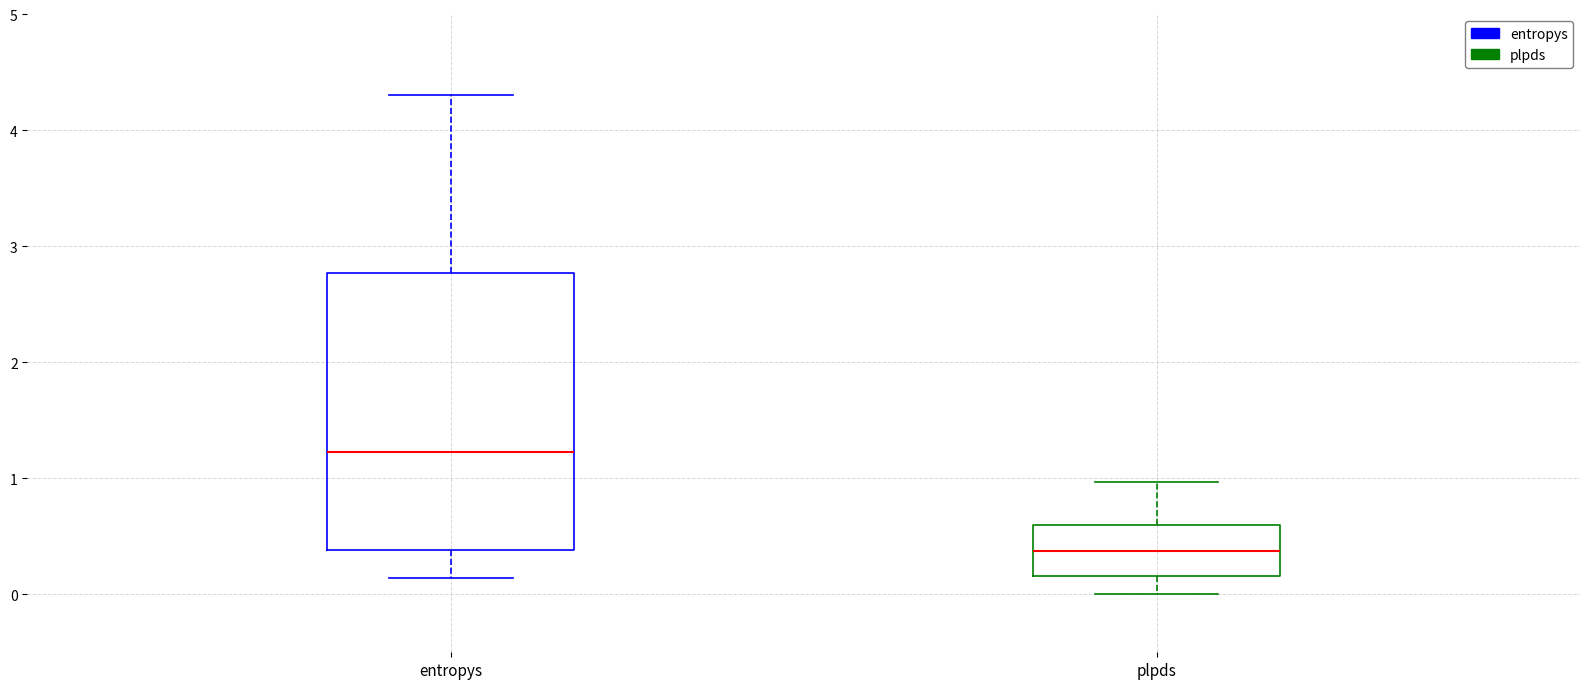

Reading left to right, transcribe this box plot: for each box, give where its median line is, the range the box spans, and where its two whiskers end, as read against the y-axis. The values are not printed on the chart, so give them approximately, as read against the axis.

entropys: median 1.2, box 0.4 to 2.8, whiskers 0.1 to 4.3
plpds: median 0.4, box 0.2 to 0.6, whiskers 0.0 to 1.0